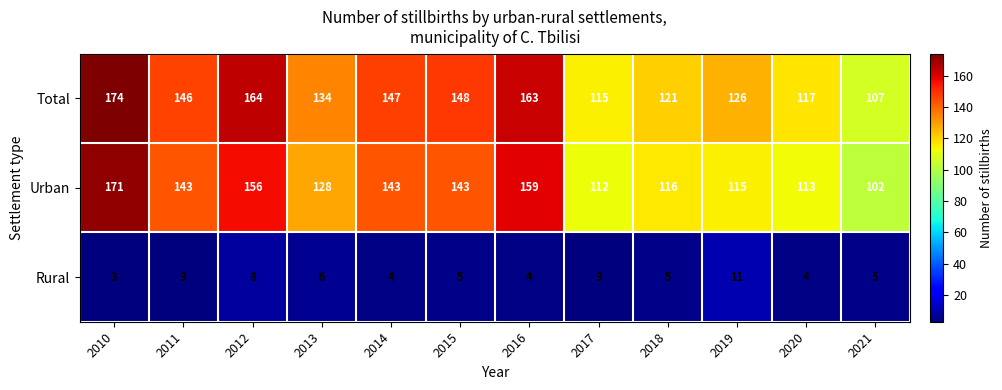

Read the Total value at 2010.

174